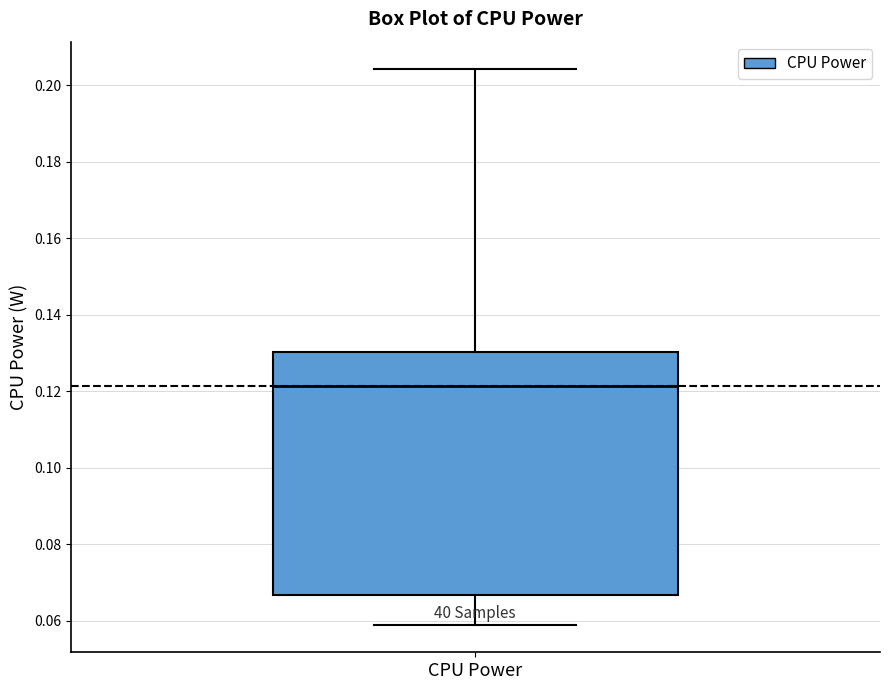

Read this box plot against the y-axis: the position of the median line, the range covered by the box, and the ends of both whiskers. The values are not printed on the chart, so give them approximately, as read against the axis.

median 0.122, box 0.066 to 0.130, whiskers 0.060 to 0.204